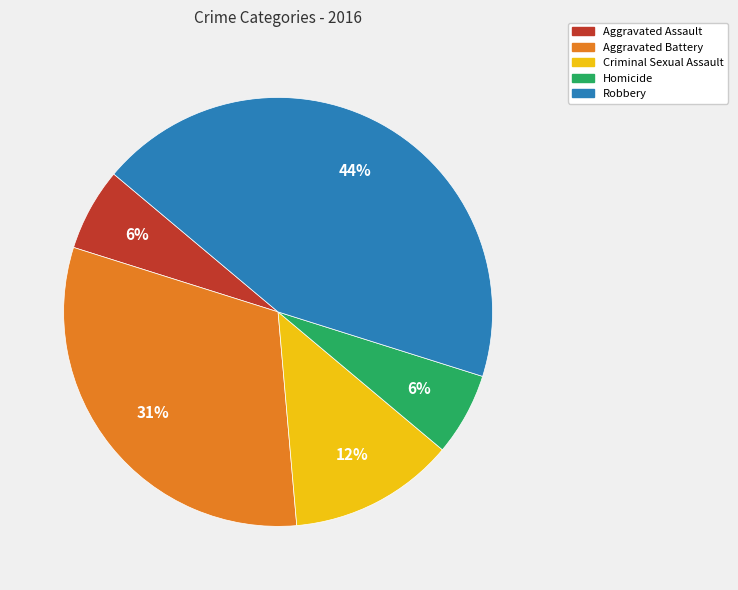

Does Aggravated Assault account for over 50% of the chart?

No